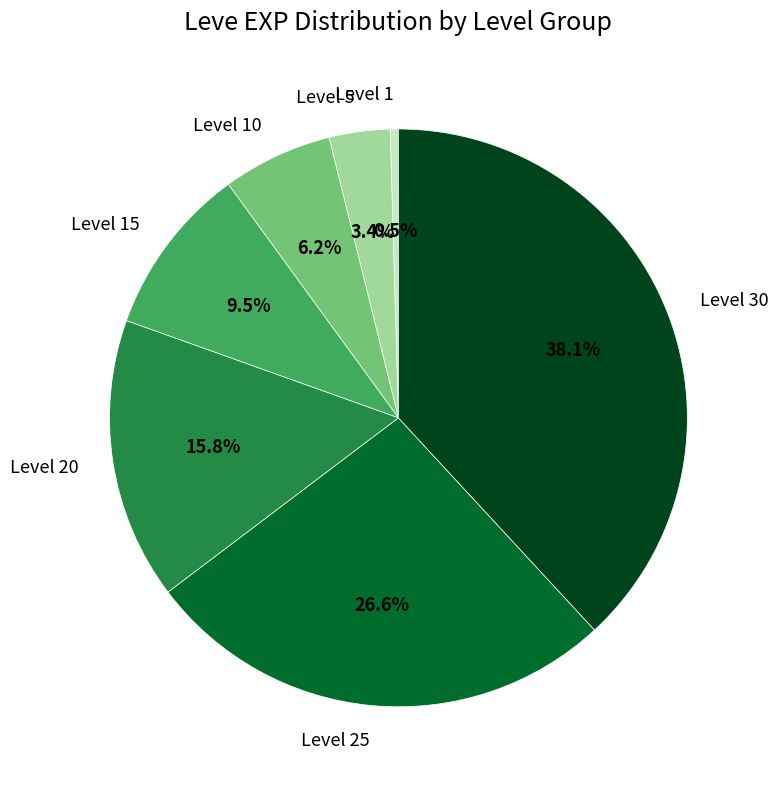

Is there any slice that represents more than half of the pie?

No